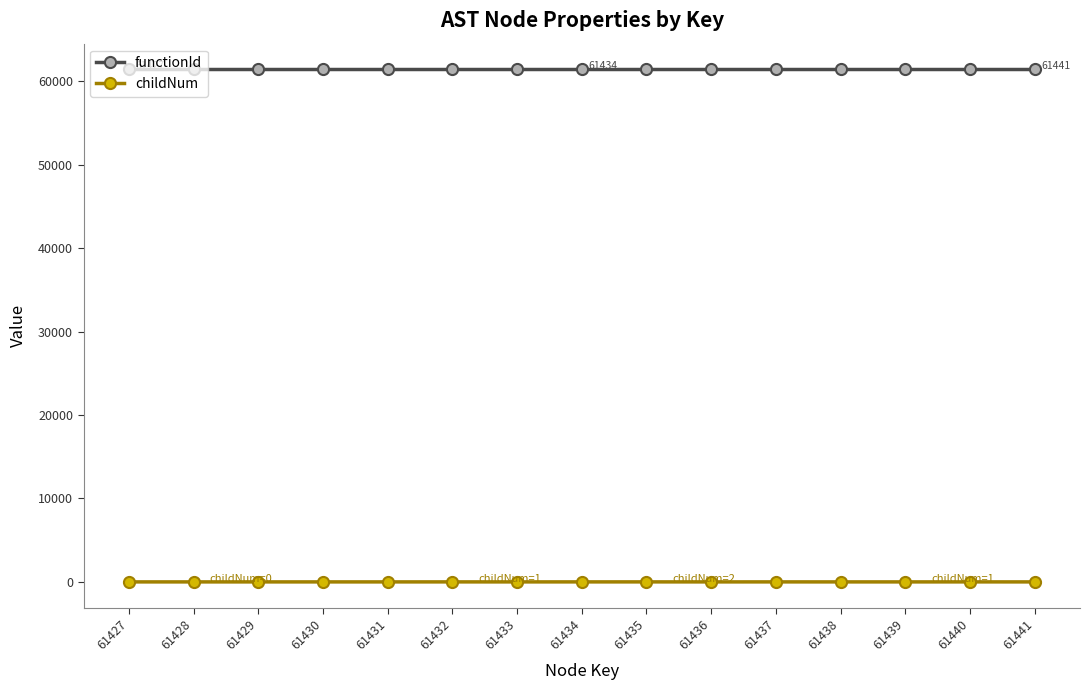

What is the minimum value for functionId?

61426